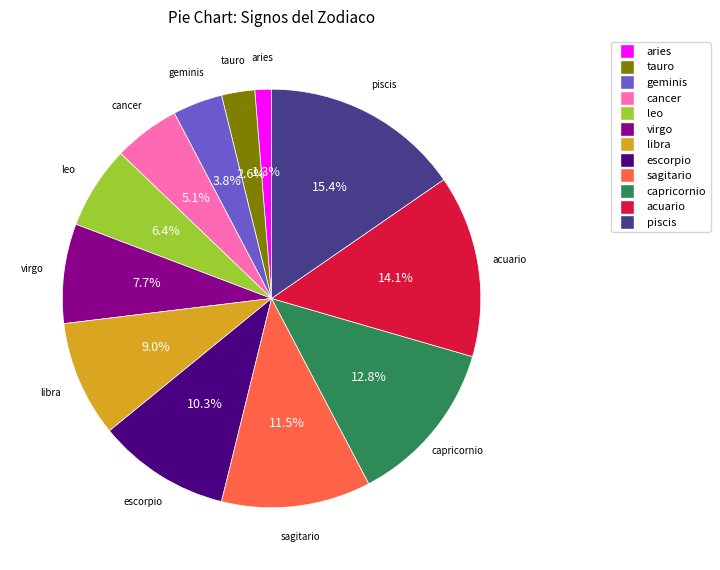

Combined, do geminis and libra account for over 50%?

No